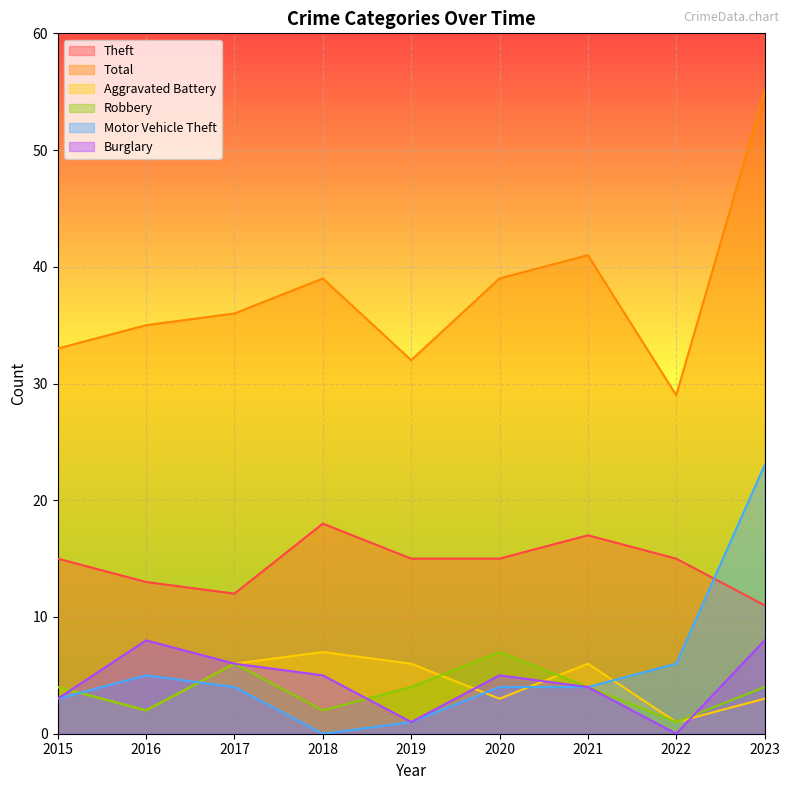

What is the greatest value displayed?

55